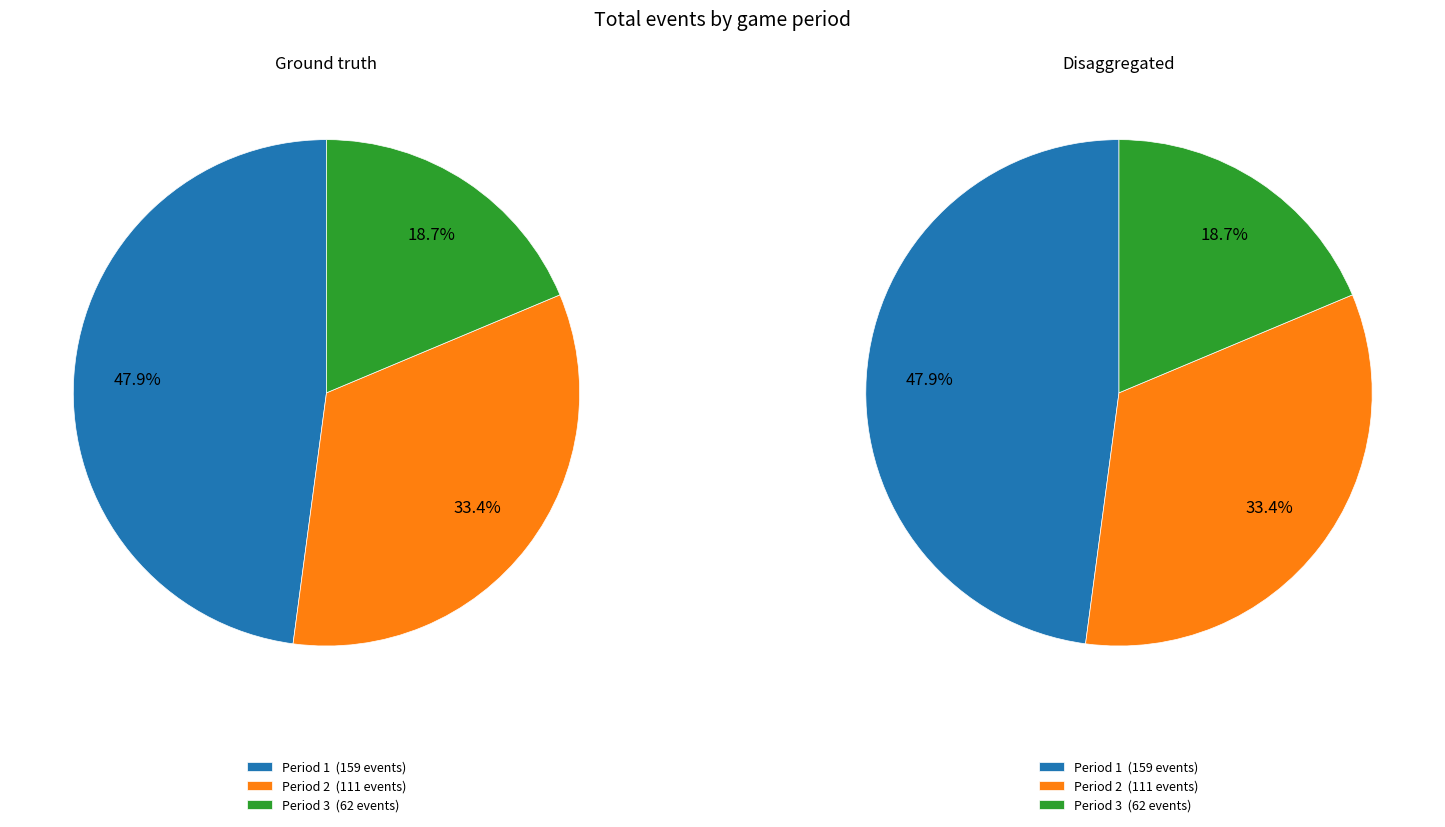

How many segments does this pie chart have?

3